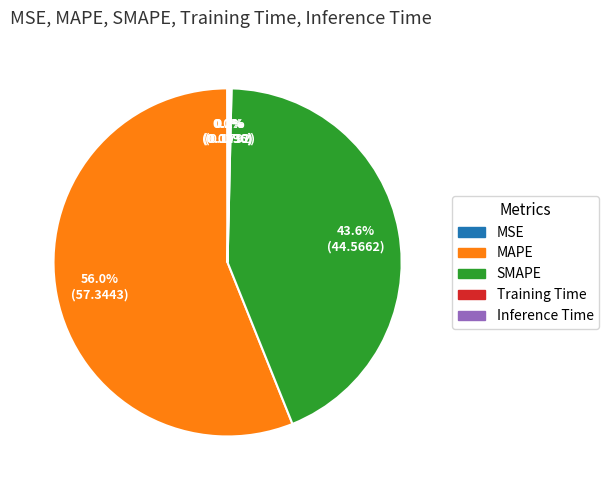

To the nearest percent, what portion does SMAPE represent?

44%